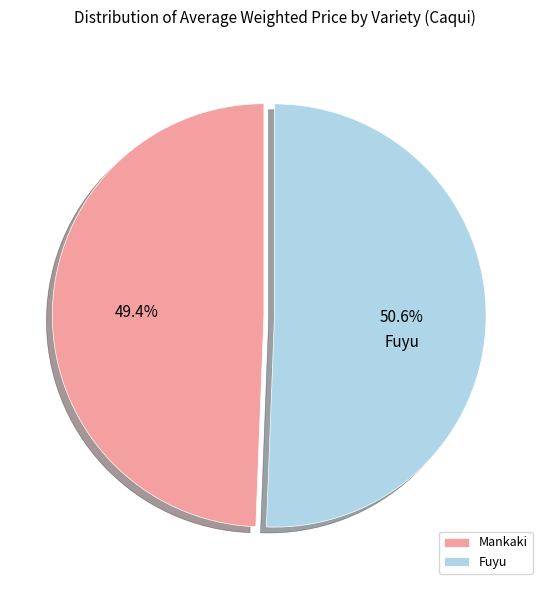

Is Fuyu the majority of the pie?

Yes